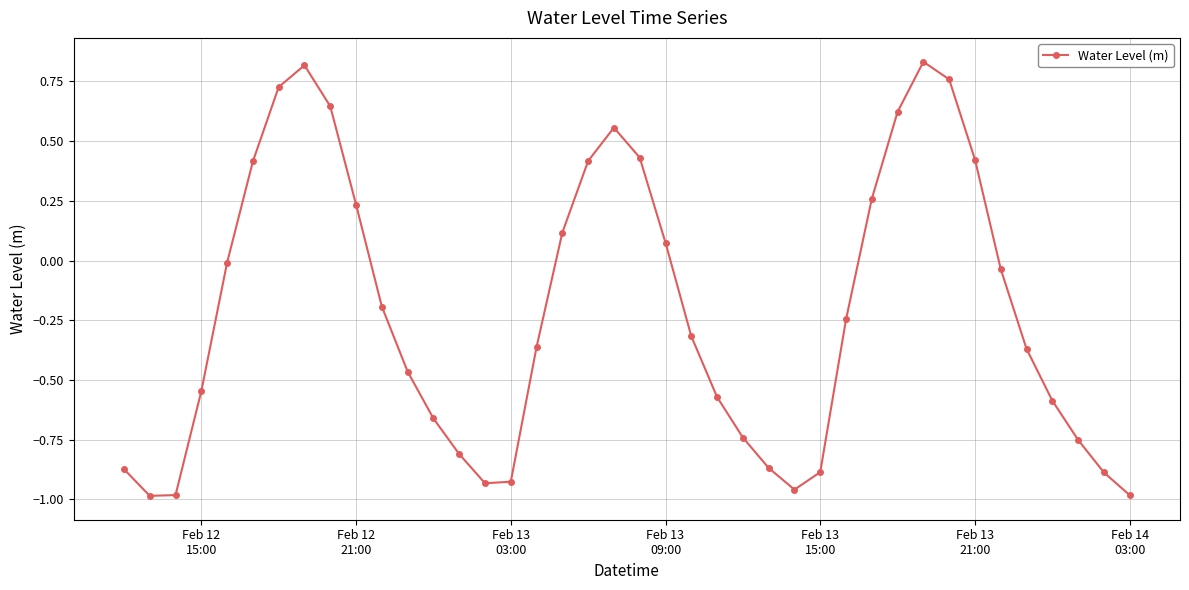

How many points are lower than both their immediate neighbors (excluding endpoints)?

3